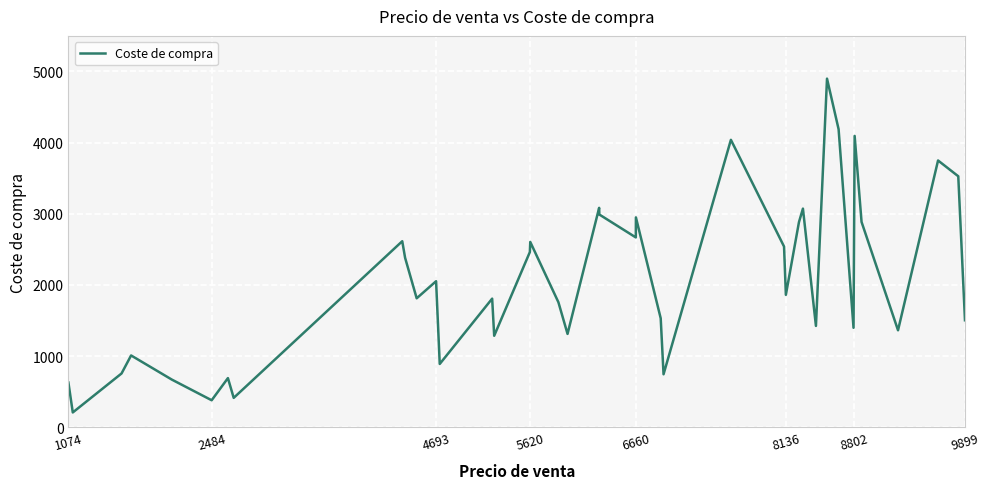

What is the smallest value displayed?

207.7